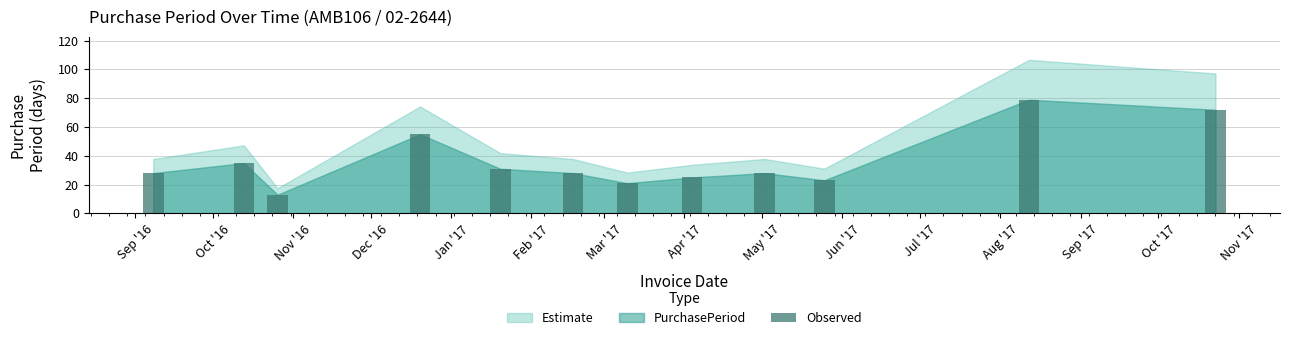

What is the difference between the second highest and second lowest values?

51